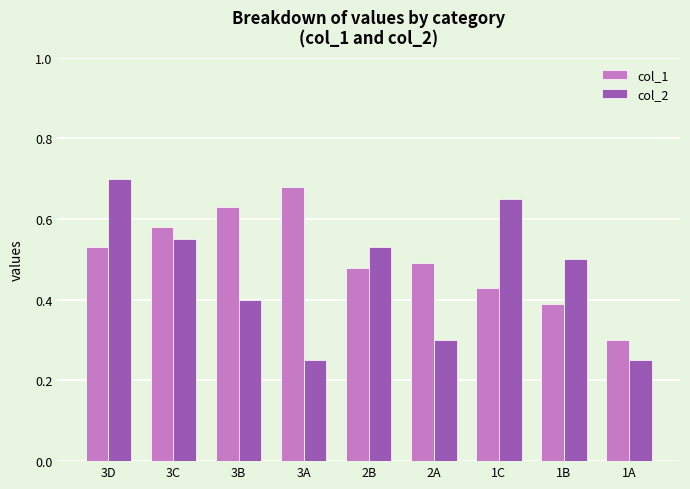

At 1C, list the series in order from largest to smallest.

col_2, col_1